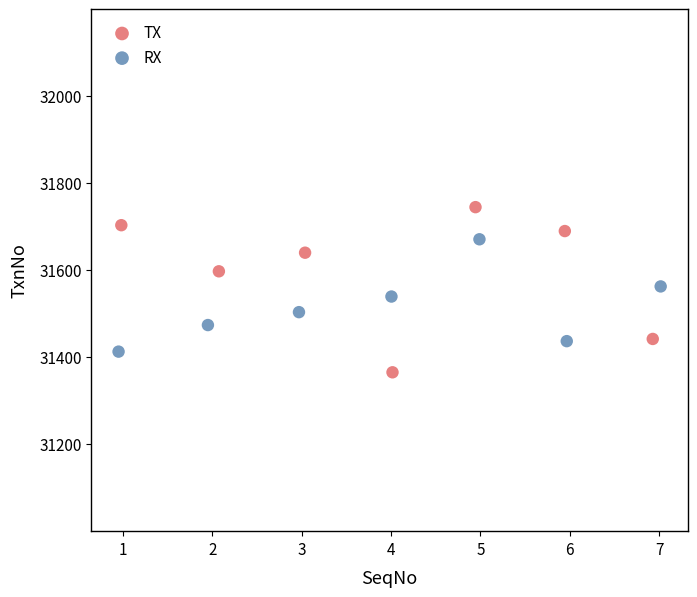

Which series reaches the maximum Y coordinate?

TX